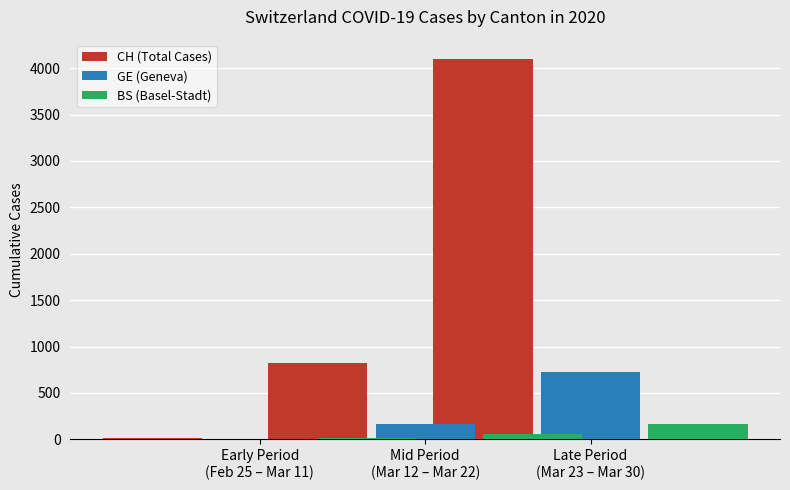

What are all the series names shown in the legend?

CH (Total Cases), GE (Geneva), BS (Basel-Stadt)